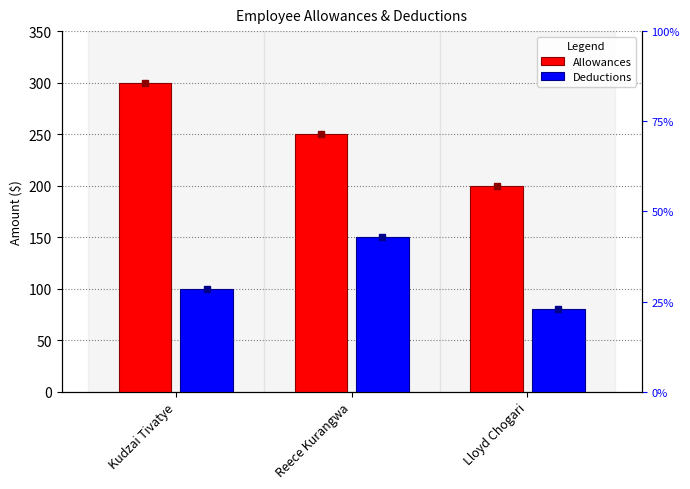

At how many categories does at least one series exceed 131?

3